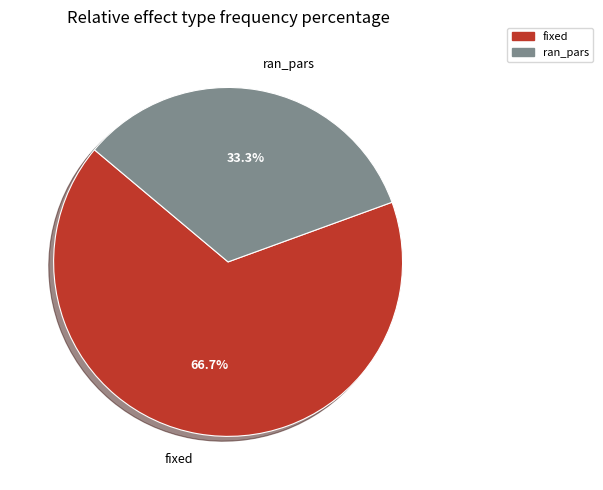

To the nearest percent, what is the difference between the fixed and ran_pars slice percentages?

33%